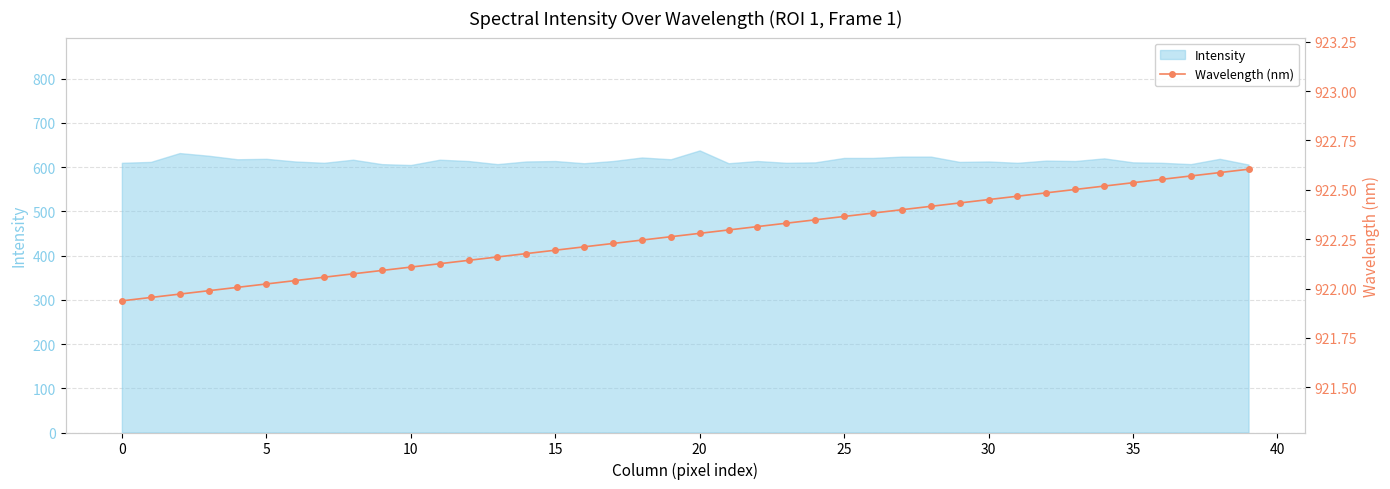

What is the label of the 35th point from the left?

34